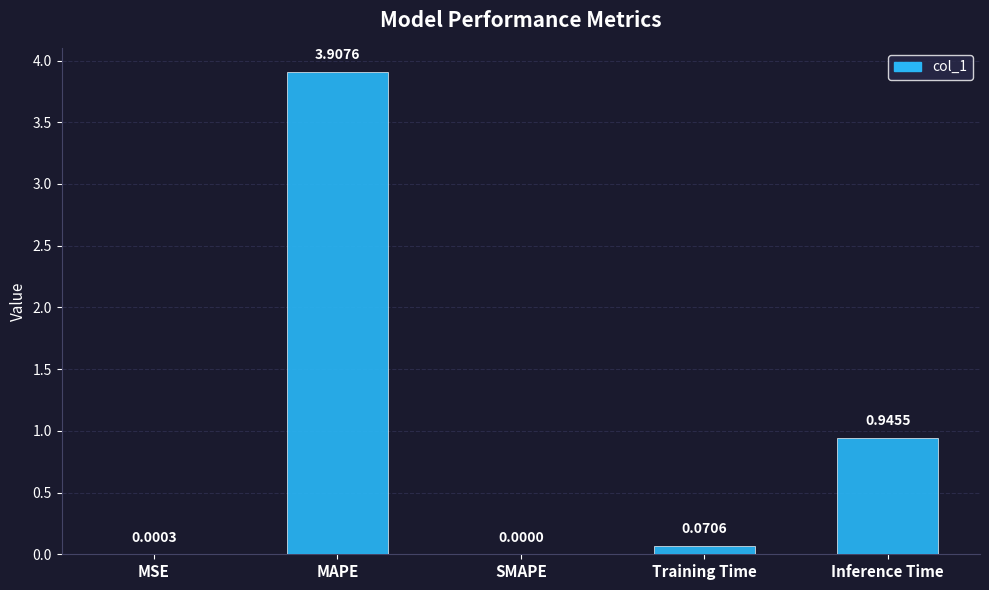

How many positive values are there?

4